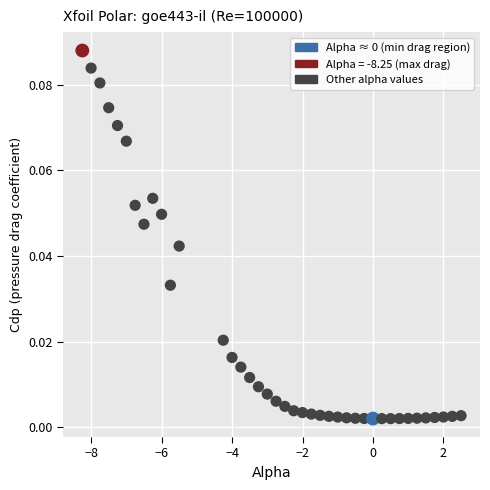

What is the range of X values (max minus min)?

10.8